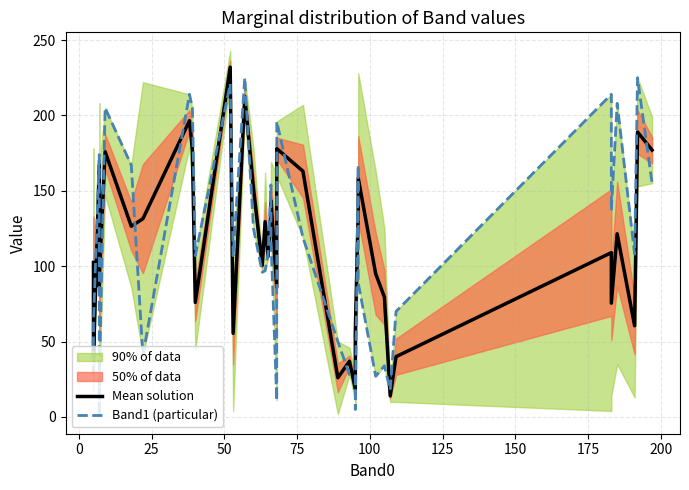

What is the maximum value for Mean solution?

232.0